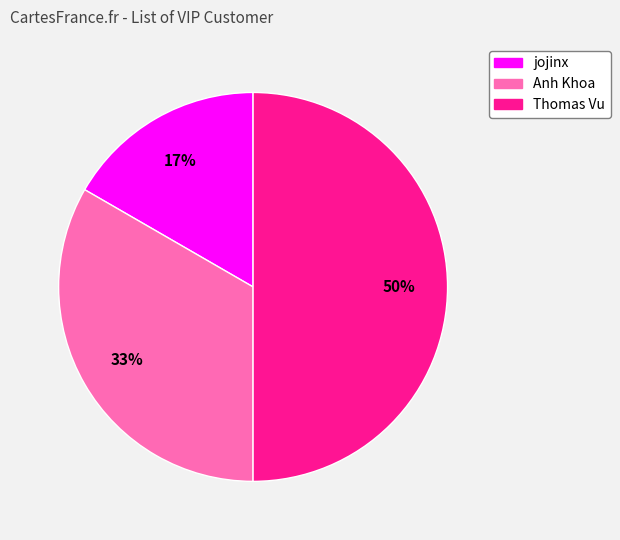

Rank the categories by value from highest to lowest.

Thomas Vu, Anh Khoa, jojinx